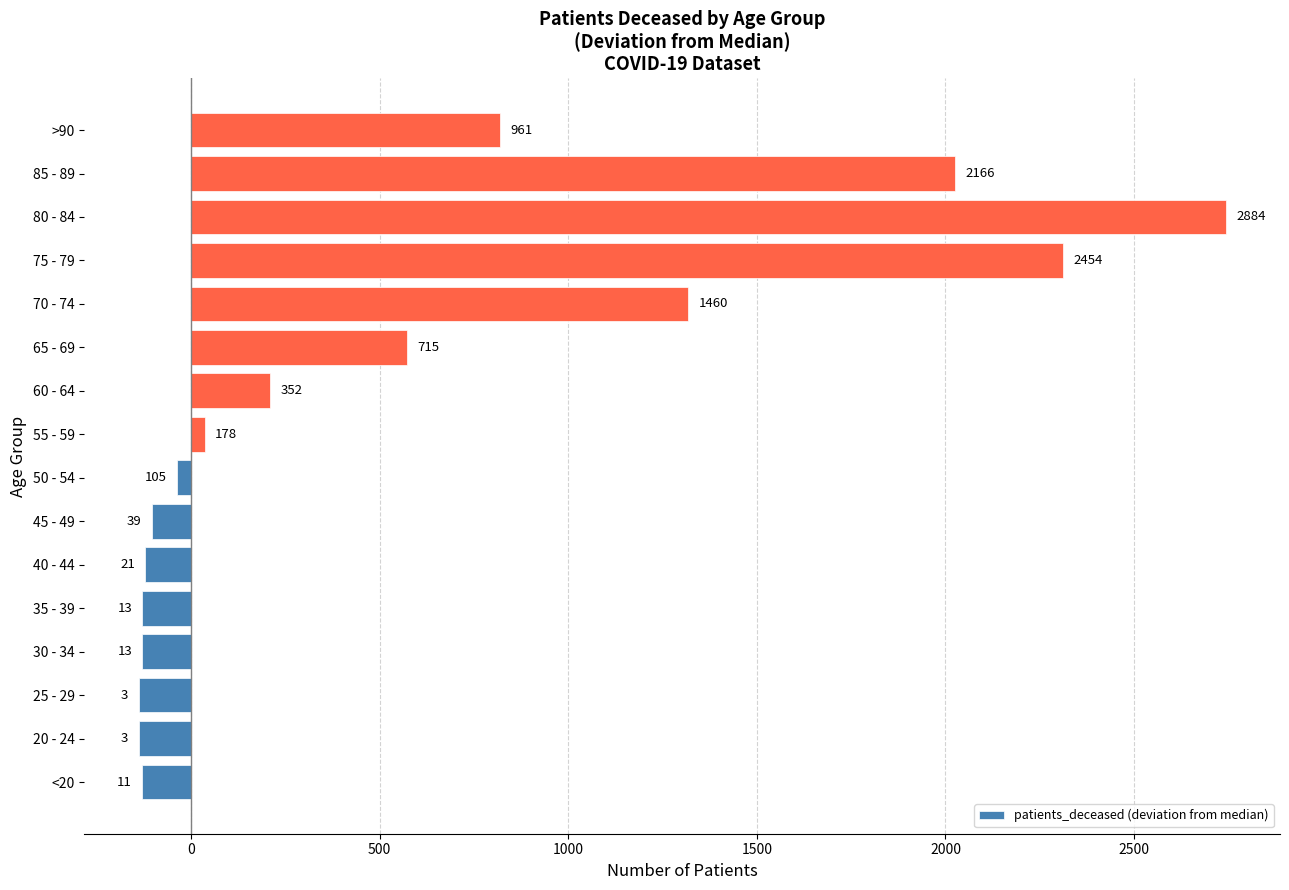

Are the bars horizontal?

Yes